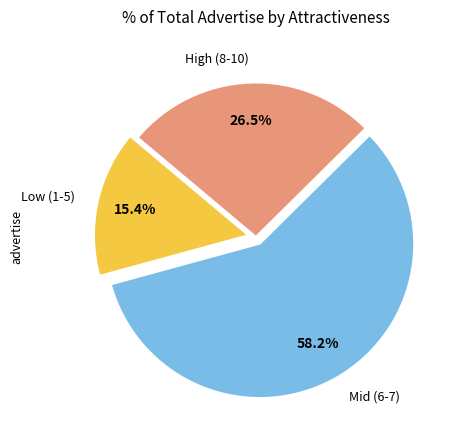

To the nearest percent, what is the average slice percentage?

33%